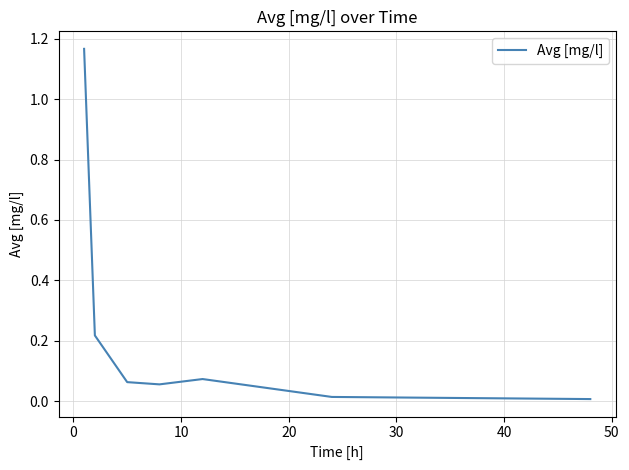

True or false: the data has more than 2 interior local peaks.

False